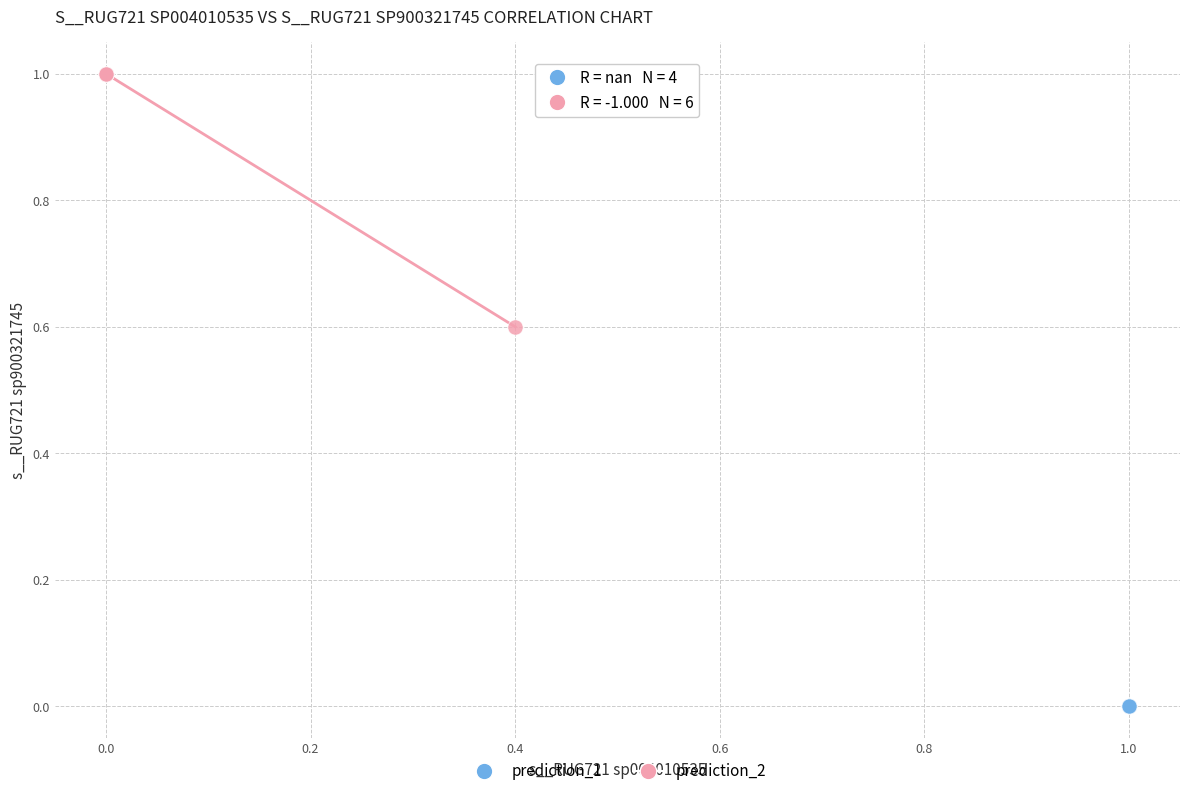

Which series contains the highest Y value?

prediction_2